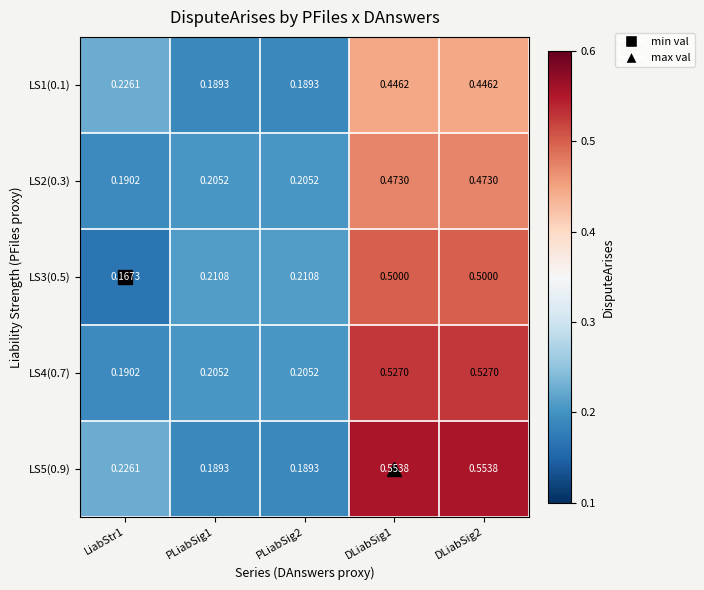

Is the value of LS5(0.9) at LiabStr1 greater than the value of LS2(0.3) at PLiabSig2?

Yes